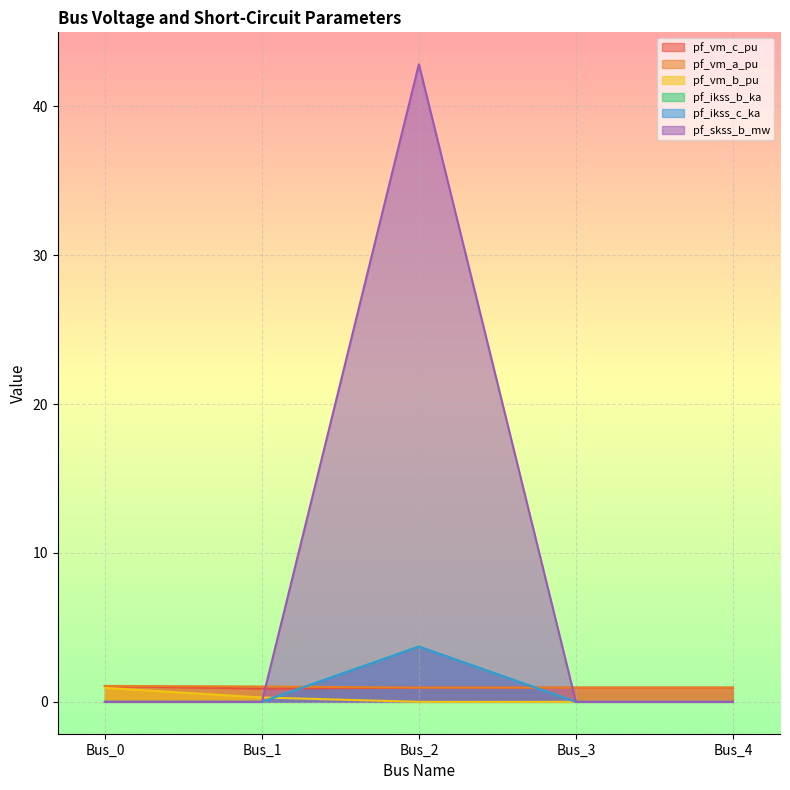

True or false: pf_vm_b_pu has more than 1 interior local peaks.

False